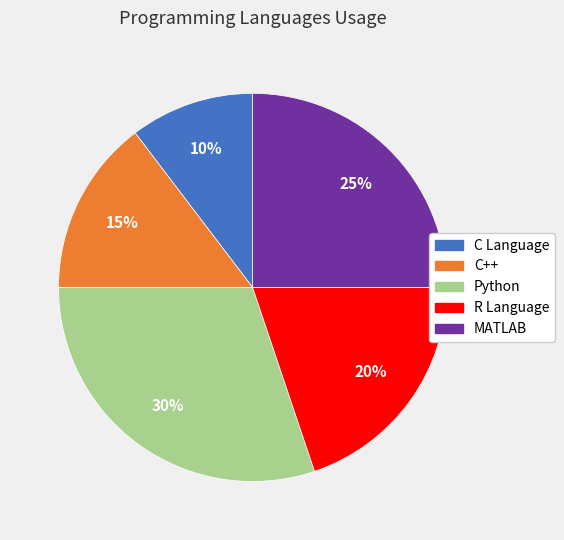

Is it true that C++ is 15% of the pie?

True